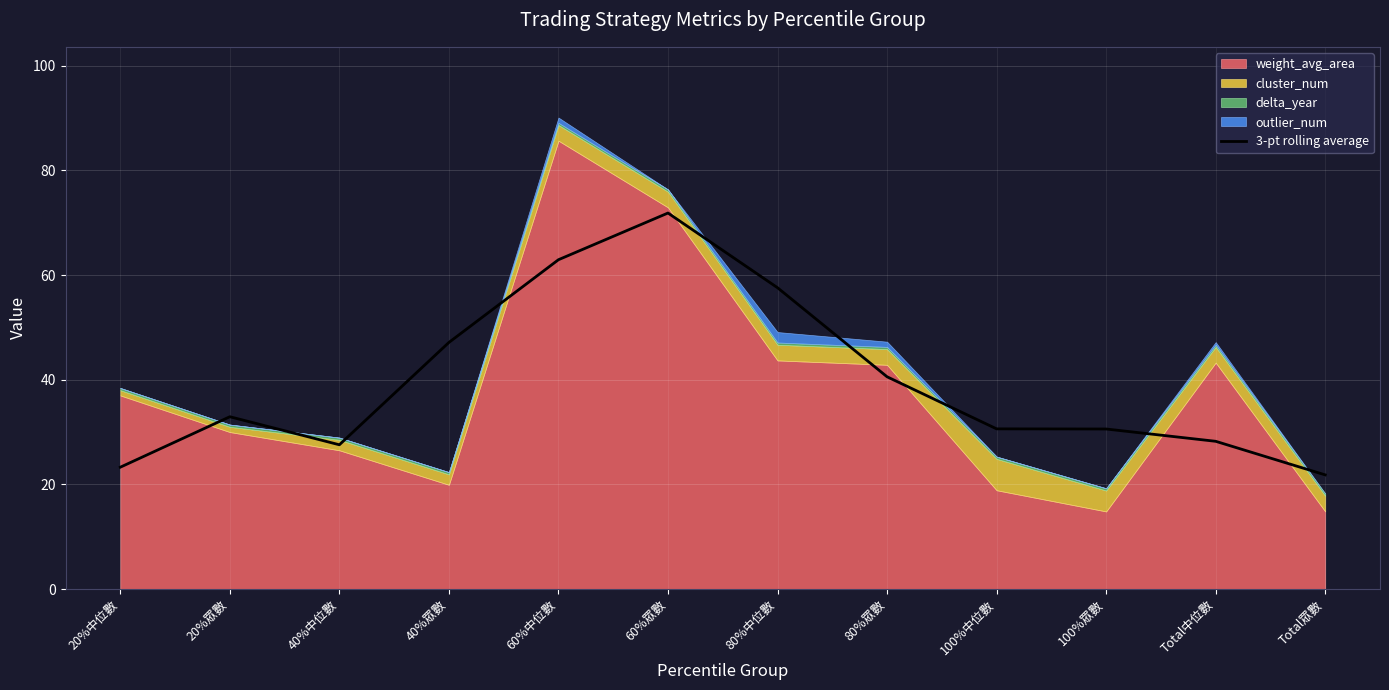

What is the sum of the values at 20%眾數 and 80%中位數?

90.5